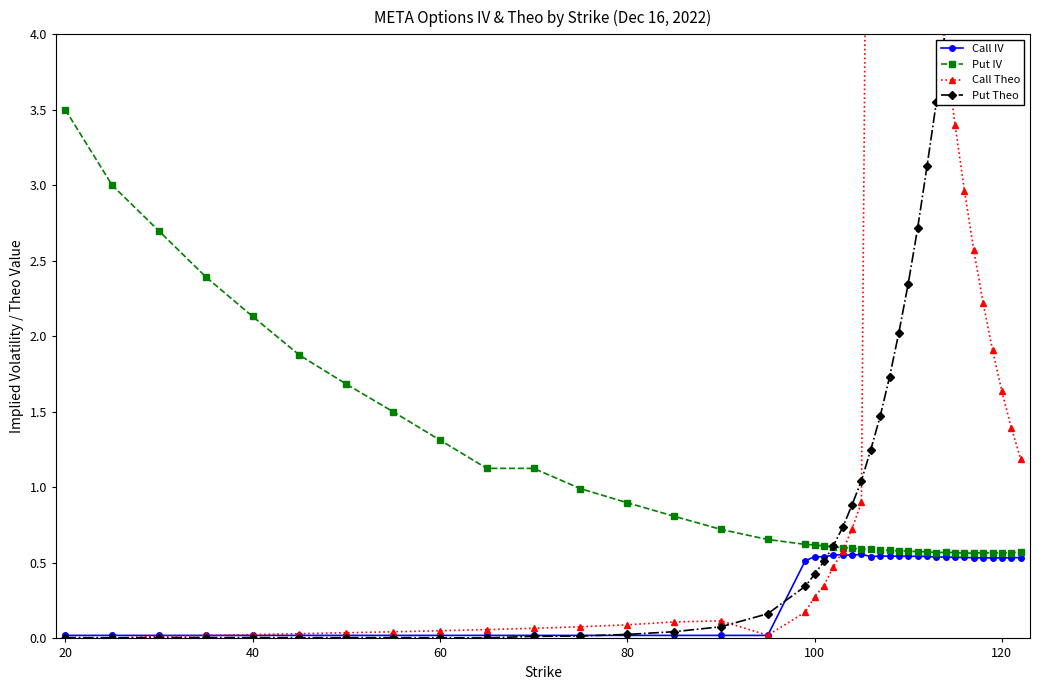

Reading right to left, transcribe all the data shown in this chart.

Call IV: 0.5	0.5	0.5	0.5	0.5	0.5	0.5	0.5	0.5	0.5	0.5	0.5	0.5	0.5	0.5	0.5	0.5	0.6	0.5	0.6	0.6	0.5	0.5	0.5	0.0	0.0	0.0	0.0	0.0	0.0	0.0	0.0	0.0	0.0	0.0	0.0	0.0	0.0	0.0	0.0
Put IV: 0.6	0.6	0.6	0.6	0.6	0.6	0.6	0.6	0.6	0.6	0.6	0.6	0.6	0.6	0.6	0.6	0.6	0.6	0.6	0.6	0.6	0.6	0.6	0.6	0.7	0.7	0.8	0.9	1.0	1.1	1.1	1.3	1.5	1.7	1.9	2.1	2.4	2.7	3.0	3.5
Call Theo: 1.2	1.4	1.6	1.9	2.2	2.6	3.0	3.4	3.9	4.4	5.0	5.5	6.2	6.8	7.5	8.3	9.1	0.9	0.7	0.6	0.5	0.3	0.3	0.2	0.0	0.1	0.1	0.1	0.1	0.1	0.1	0.1	0.0	0.0	0.0	0.0	0.0	0.0	0.0	0.0
Put Theo: 9.3	8.5	7.8	7.1	6.4	5.7	5.1	4.6	4.1	3.5	3.1	2.7	2.3	2.0	1.7	1.5	1.2	1.0	0.9	0.7	0.6	0.5	0.4	0.3	0.2	0.1	0.0	0.0	0.0	0.0	0.0	0.0	0.0	0.0	0.0	0.0	0.0	0.0	0.0	0.0